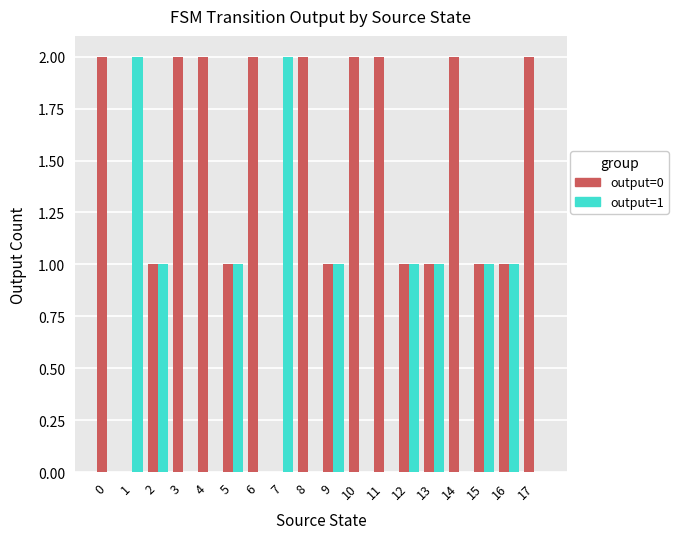

Which series has the largest total across all categories?

output=0